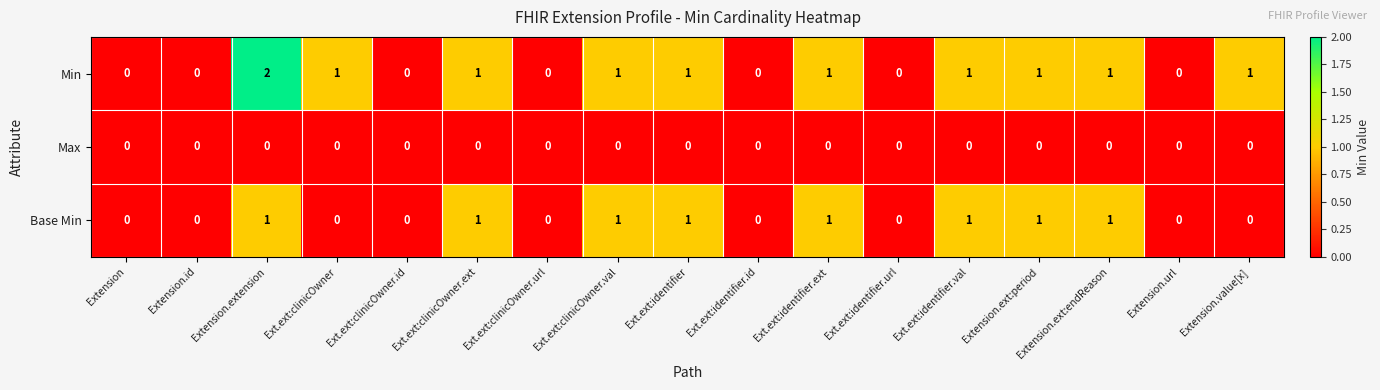

Is it true that Base Min equals 0 at Extension.value[x]?

True